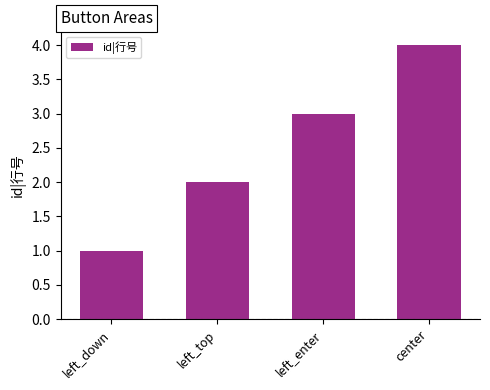

Which category has the lowest value across all series?

left_down